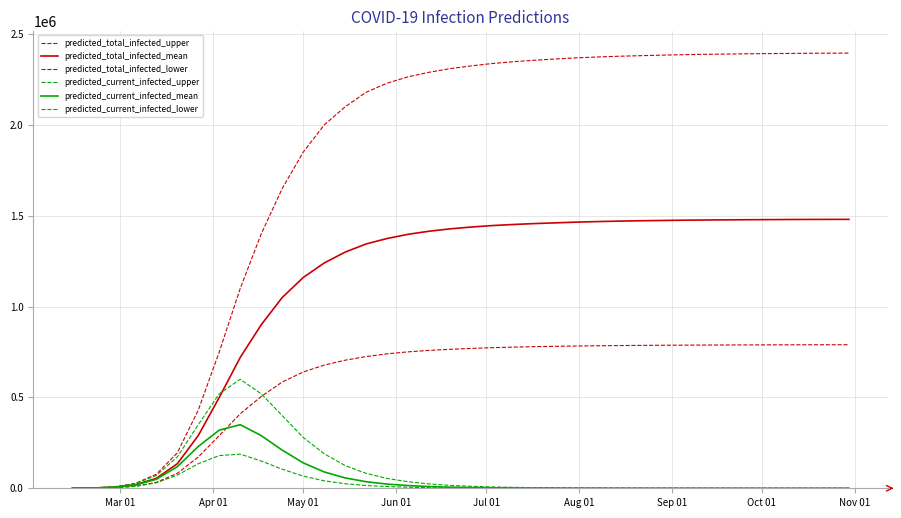

Does the chart have visible grid lines?

Yes